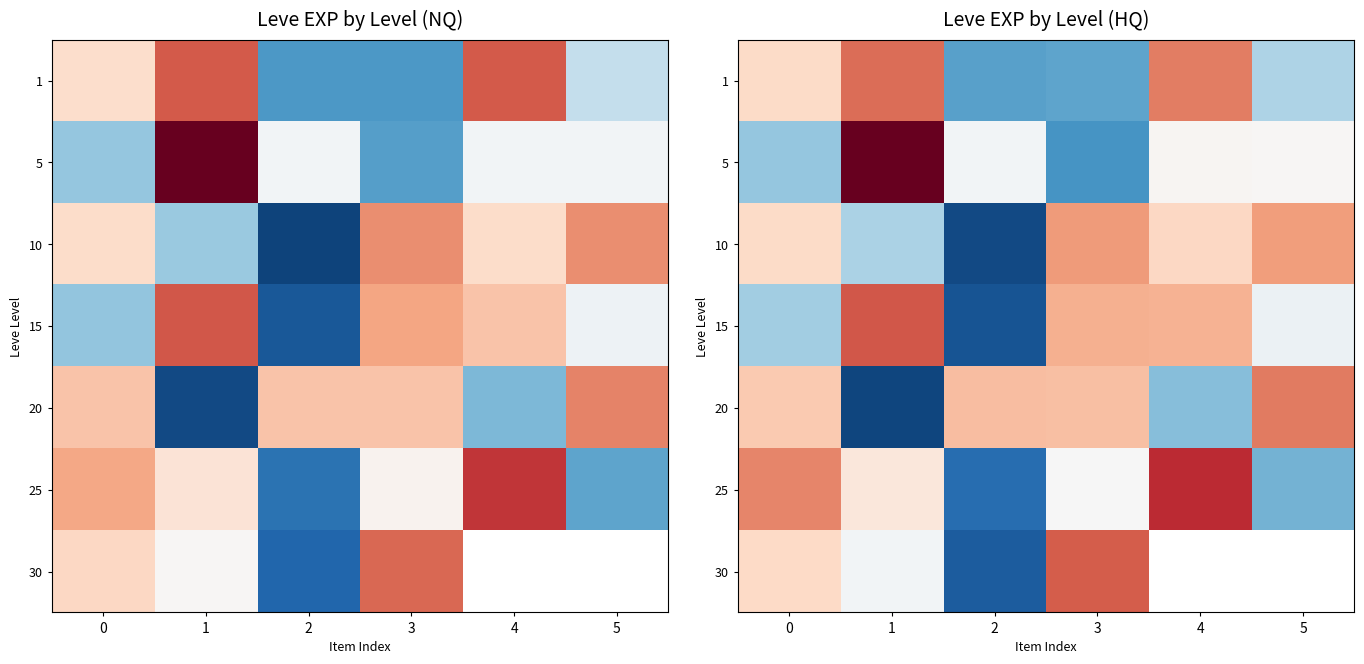

Between 3 and 4, which is larger?

4